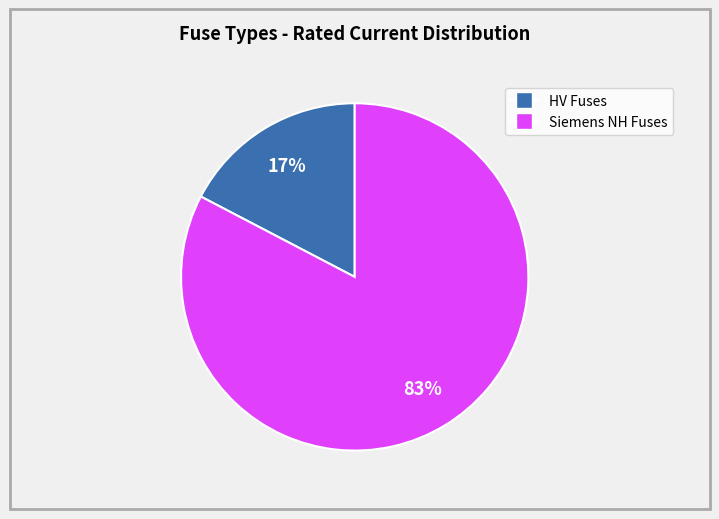

Count the number of slices in the pie.

2